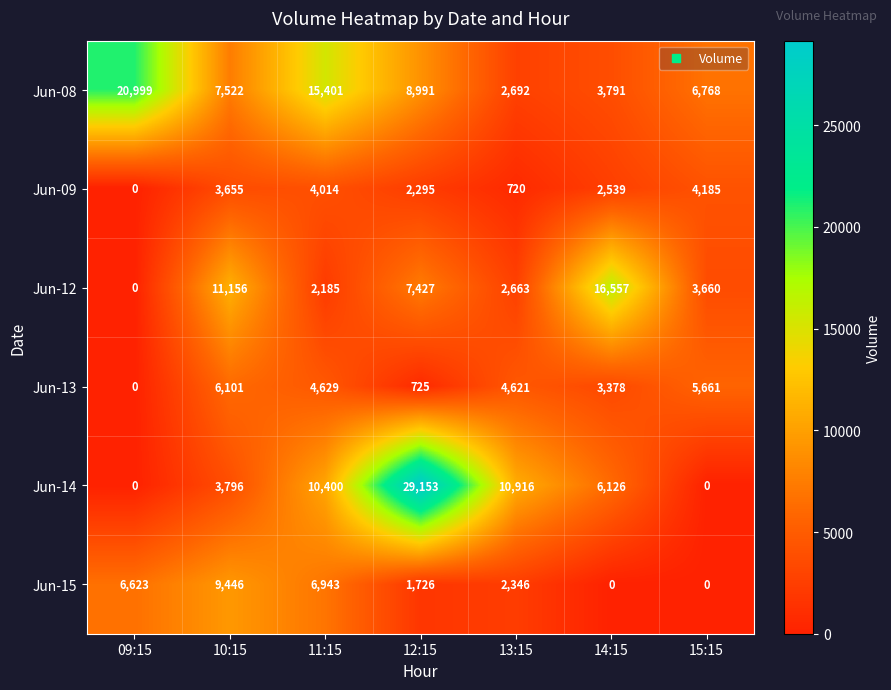

Count the number of categories in the chart.

7